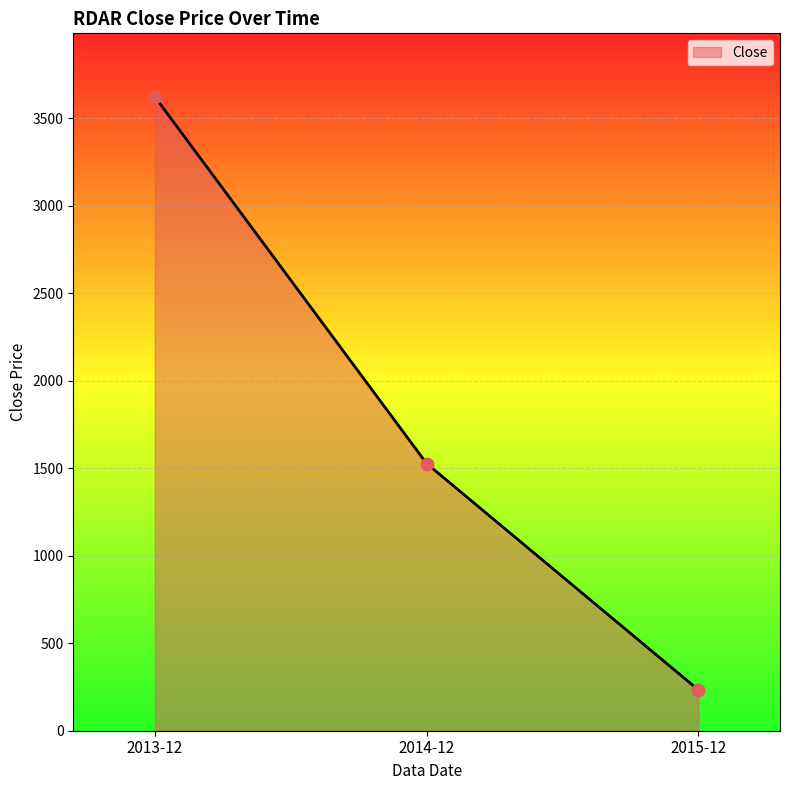

What is the change in value from 2014-12 to 2015-12?

-1294.3